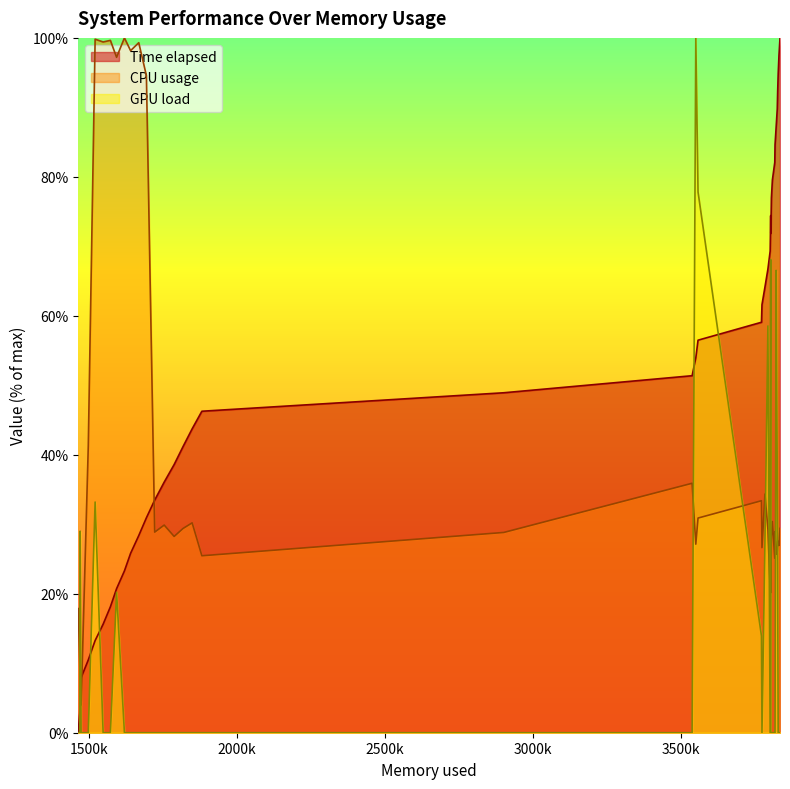

Which series has the largest total across all categories?

Time elapsed